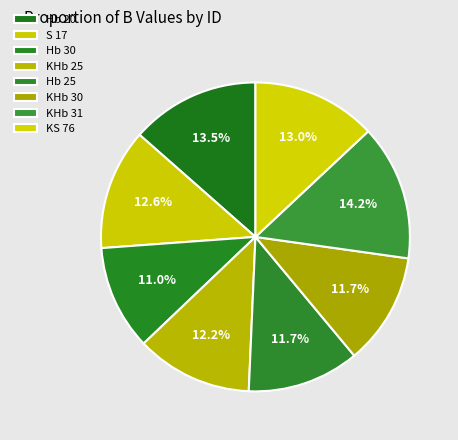

How many segments does this pie chart have?

8